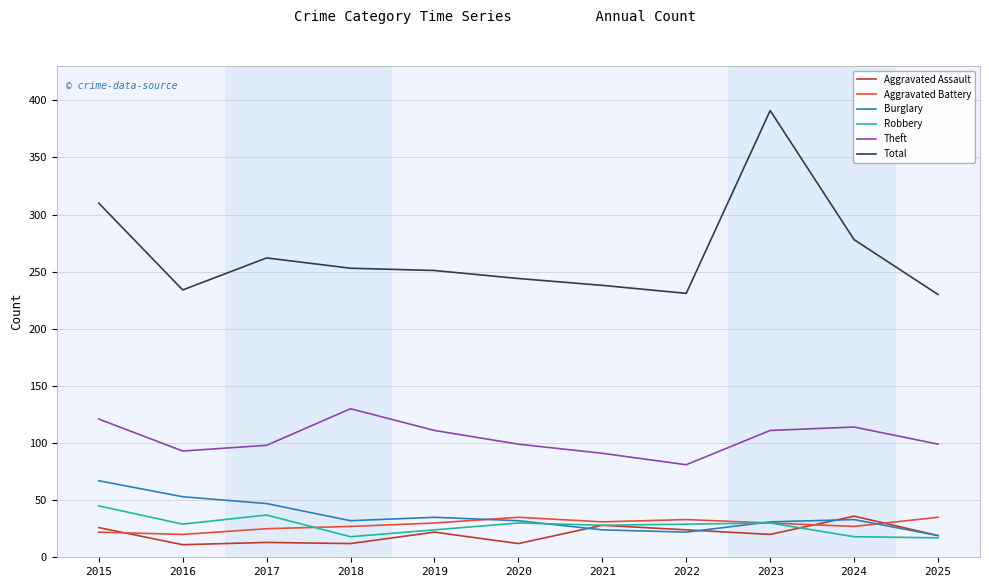

What is the difference between the highest and lowest values at 2023?

371